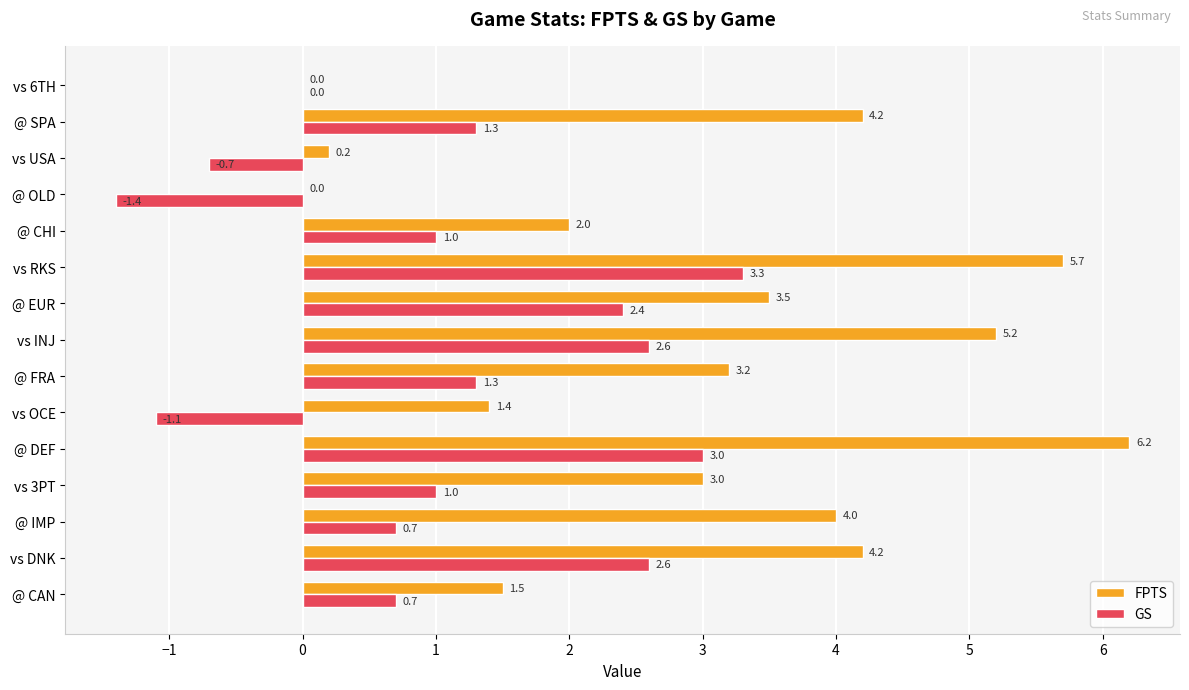

Where is FPTS nearest to the value 3?

vs 3PT